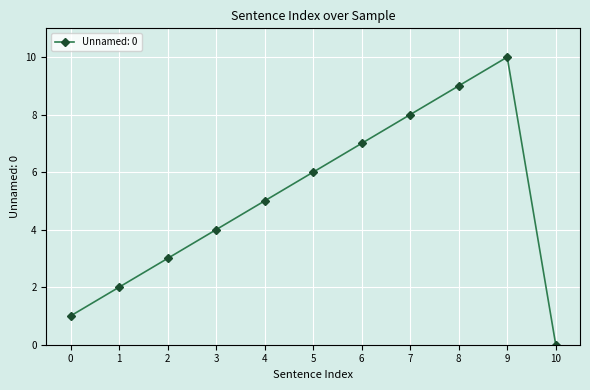

Is it true that the value at 5 is 6?

True